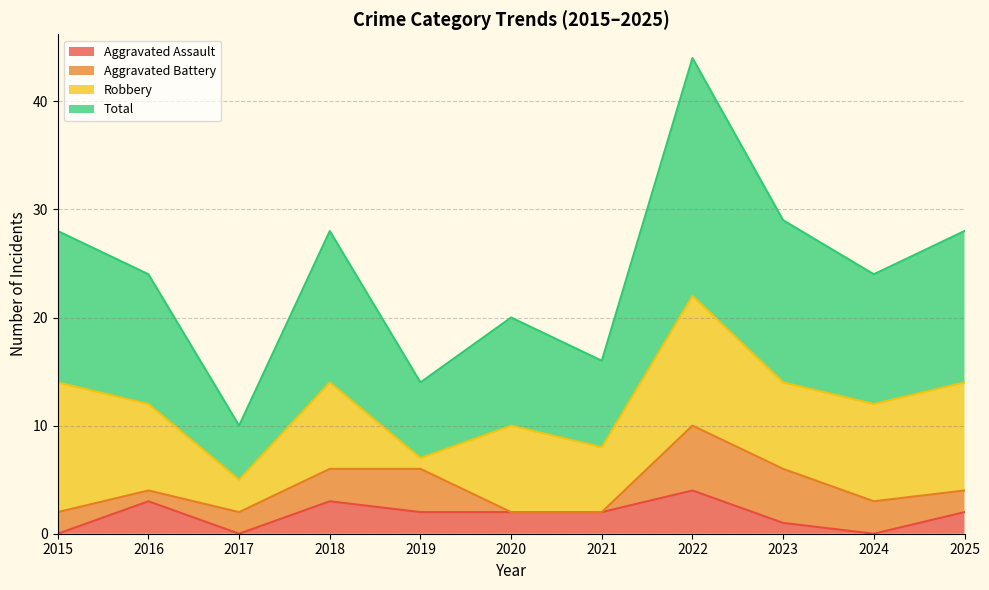

True or false: Total has a value of 24 at 2016.

True